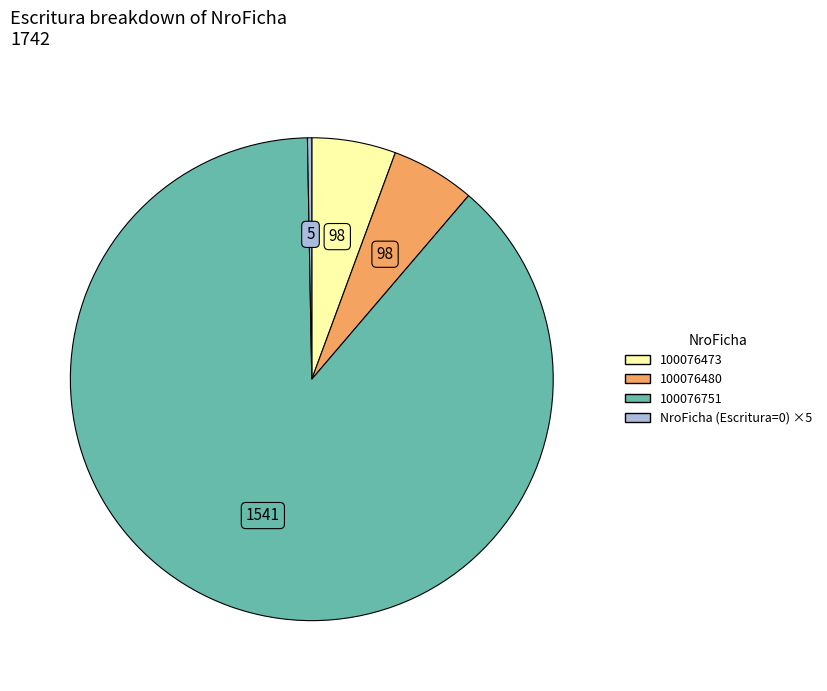

Does any single category account for the majority?

Yes